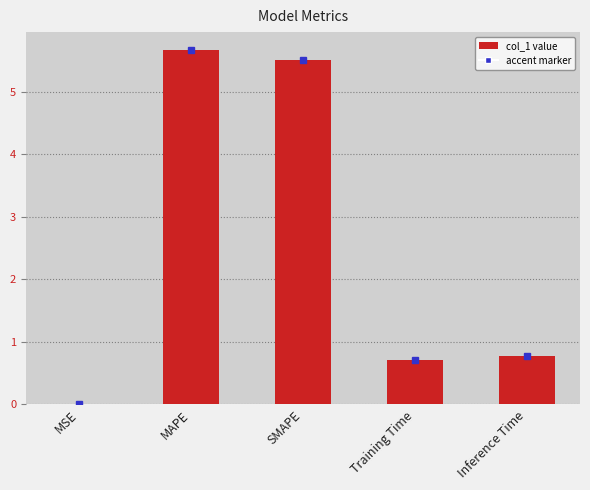

What is the sum of the values at MAPE and SMAPE?

11.2